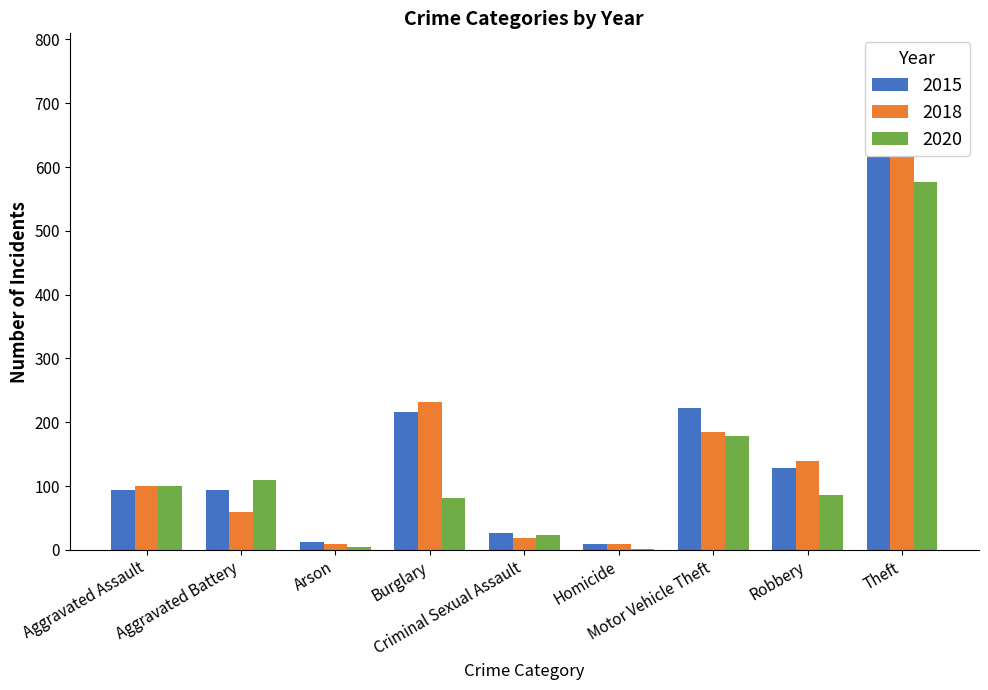

What is the label of the 6th bar from the left?

Homicide